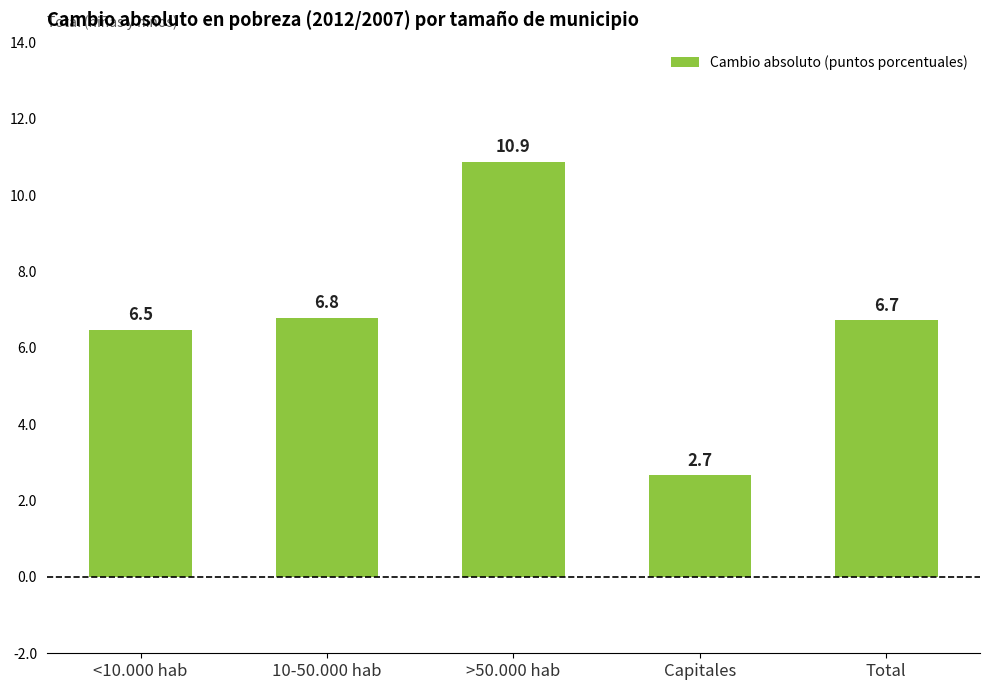

Approximately how many times larger is the value at 10-50.000 hab compared to Capitales?

2.5